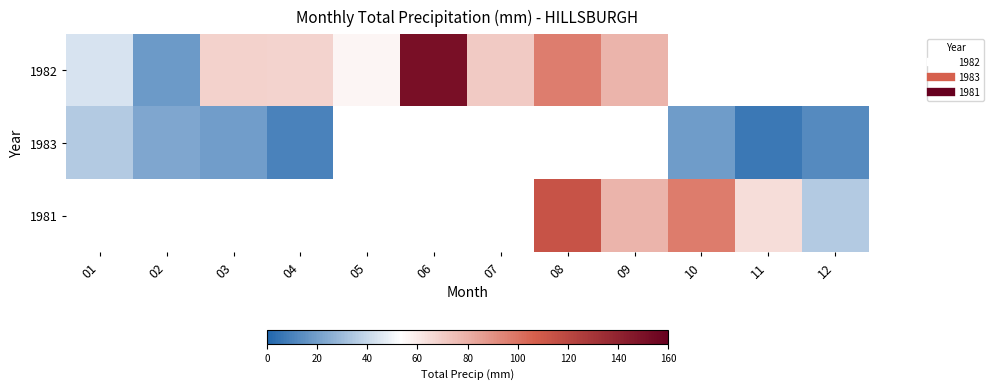

Which series has the largest total across all categories?

1982